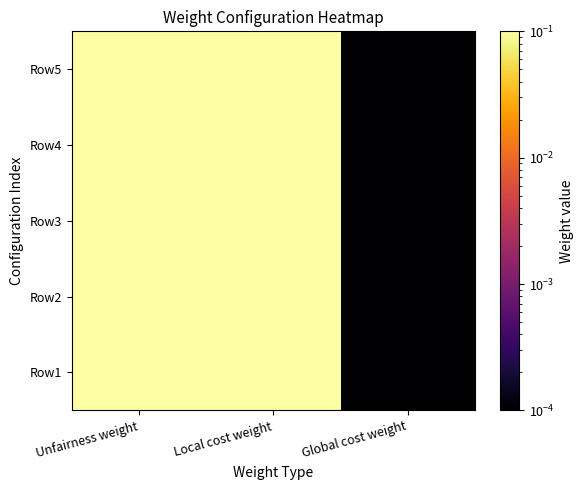

Reading left to right, transcribe all the data shown in this chart.

Row1: Unfairness weight=0.5	Local cost weight=0.5	Global cost weight=0.0
Row2: Unfairness weight=0.5	Local cost weight=0.5	Global cost weight=0.0
Row3: Unfairness weight=0.5	Local cost weight=0.5	Global cost weight=0.0
Row4: Unfairness weight=0.5	Local cost weight=0.5	Global cost weight=0.0
Row5: Unfairness weight=0.5	Local cost weight=0.5	Global cost weight=0.0